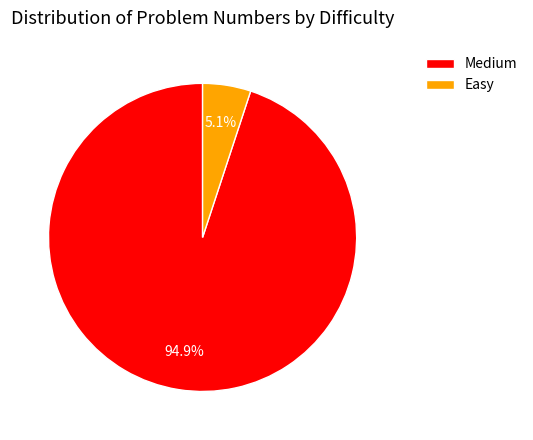

How many slices are in this pie chart?

2